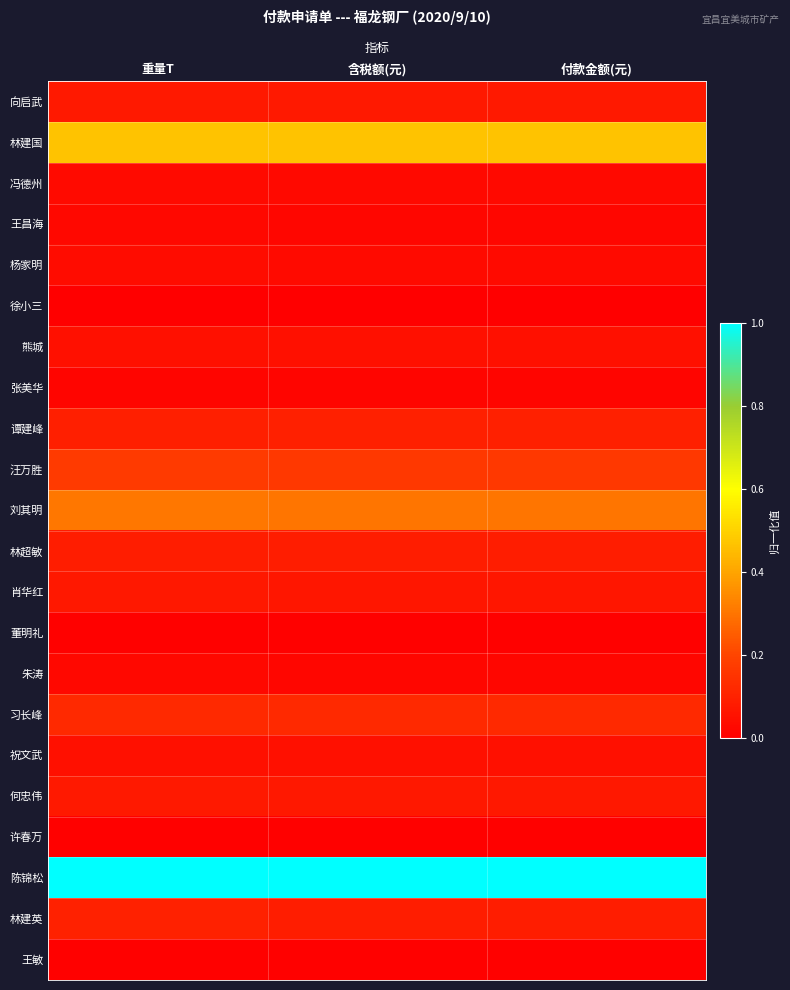

Rank the series by their maximum value, from highest to lowest.

陈锦松, 林建国, 刘其明, 汪万胜, 习长峰, 林建英, 谭建峰, 林超敏, 向启武, 何忠伟, 肖华红, 祝文武, 熊城, 杨家明, 冯德州, 朱涛, 王昌海, 张美华, 董明礼, 王敏, 许春万, 徐小三